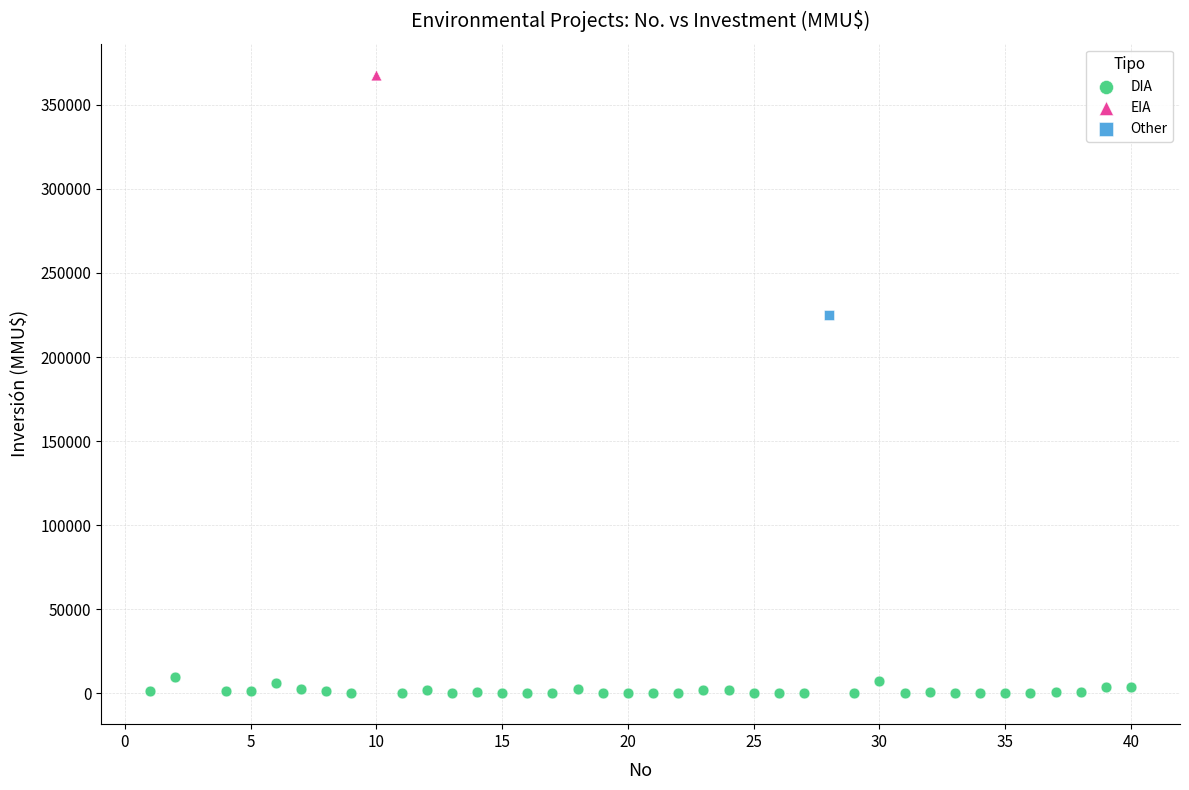

What are all the series names shown in the legend?

DIA, EIA, Other